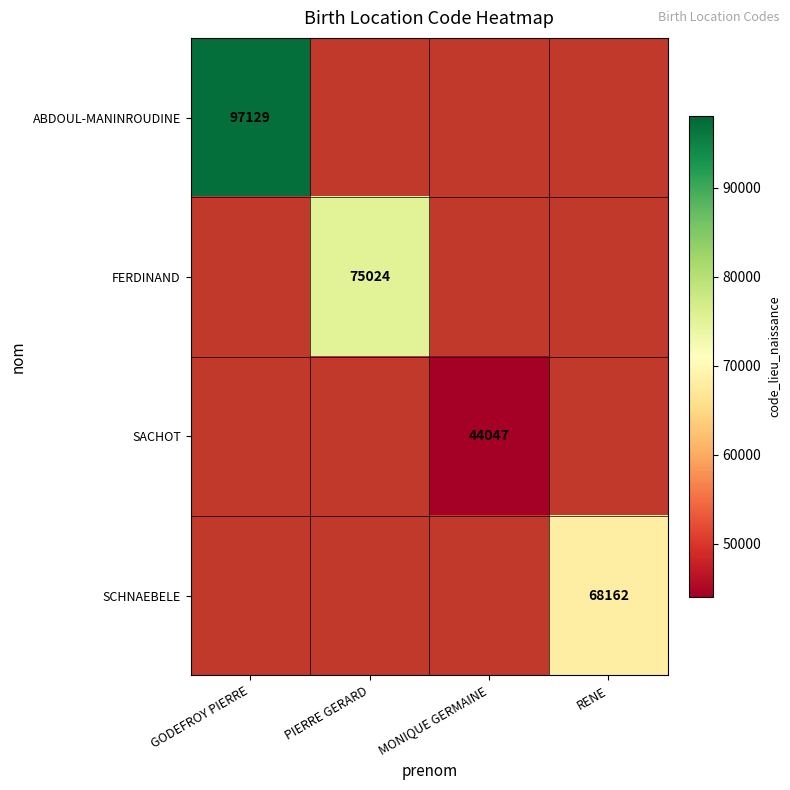

The SCHNAEBELE series shows 24629 at RENE. True or false?

False